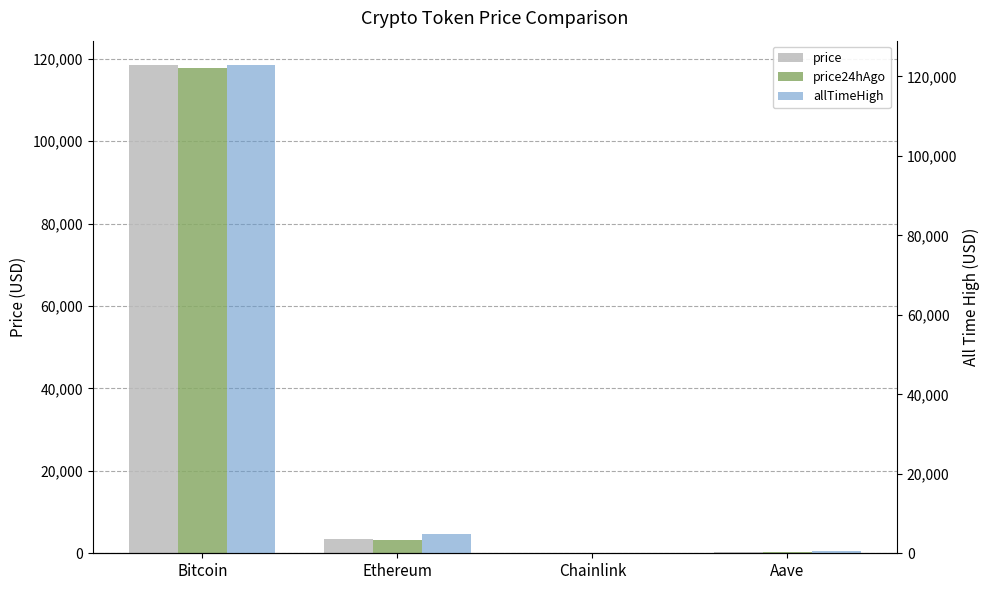

At Bitcoin, list the series in order from largest to smallest.

allTimeHigh, price, price24hAgo